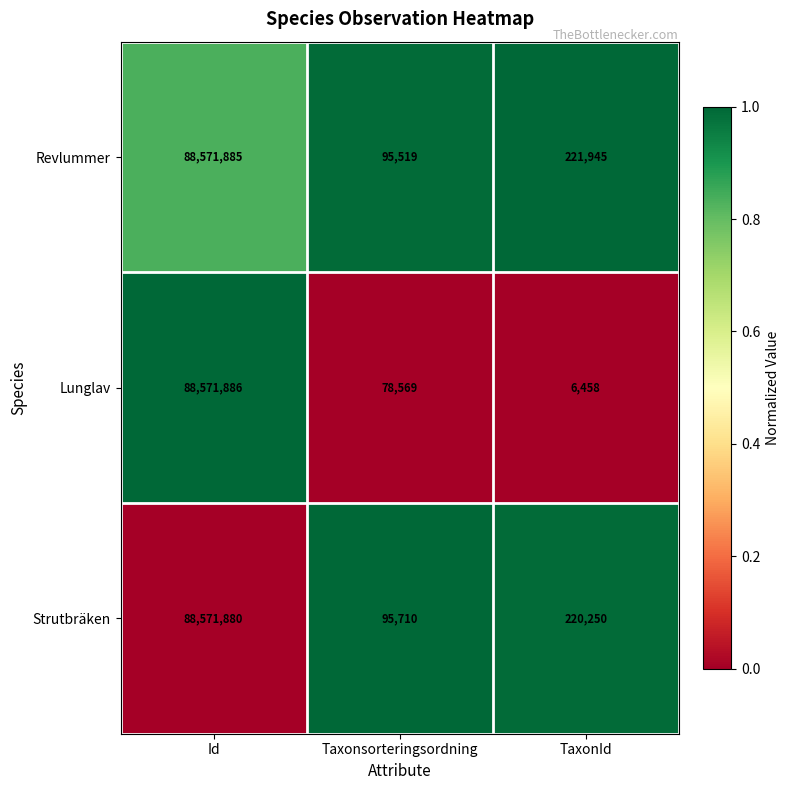

What is the approximate value of Revlummer at Taxonsorteringsordning, to the nearest 50?

95500